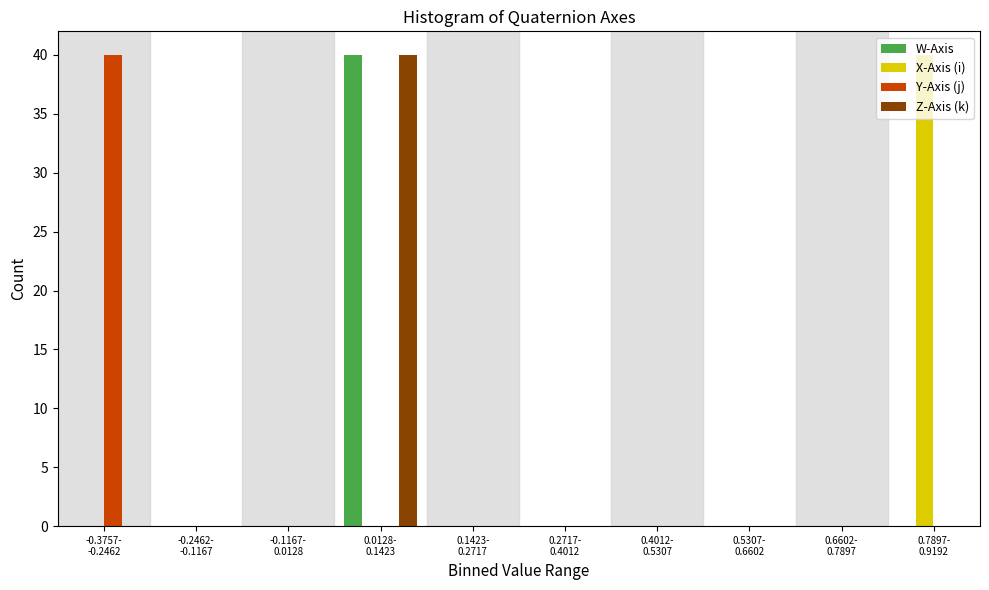

What is the highest value of the W-Axis series?

40